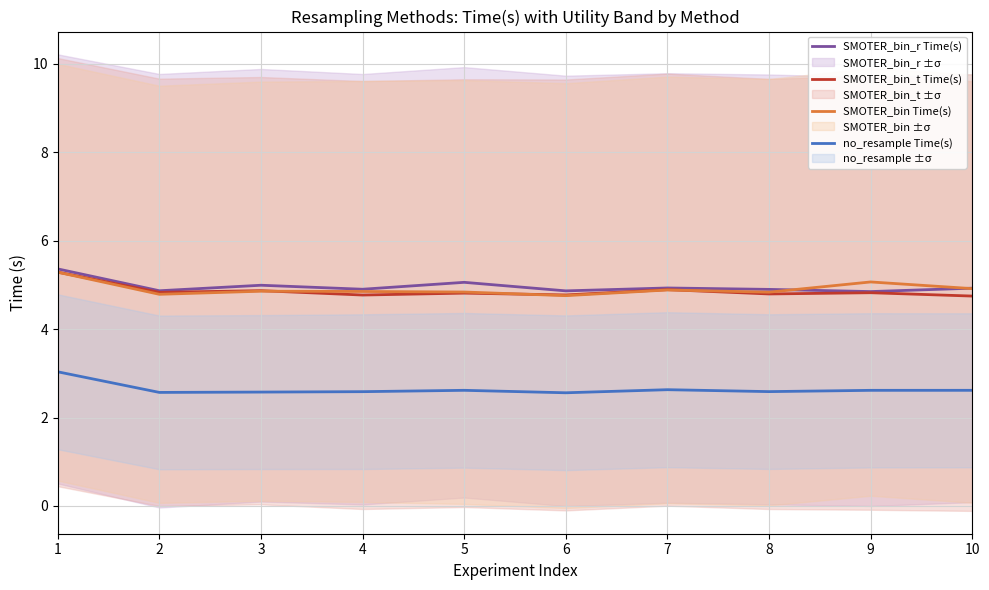

Is it true that SMOTER_bin Time(s) equals 2.8 at 8?

False